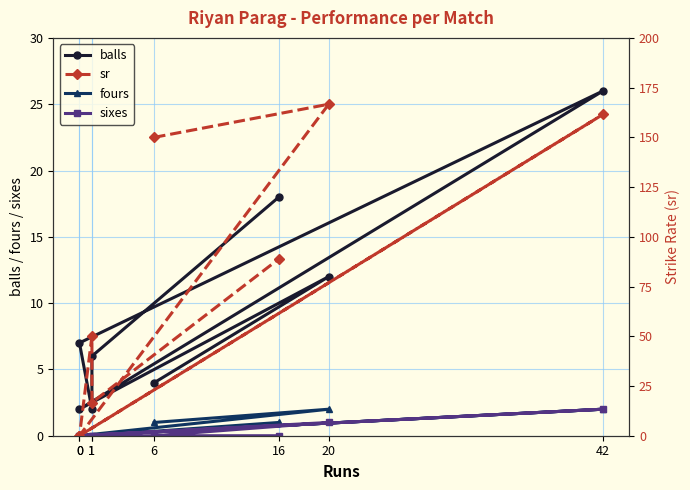

True or false: sixes has more than 0 points higher than both neighbors.

True